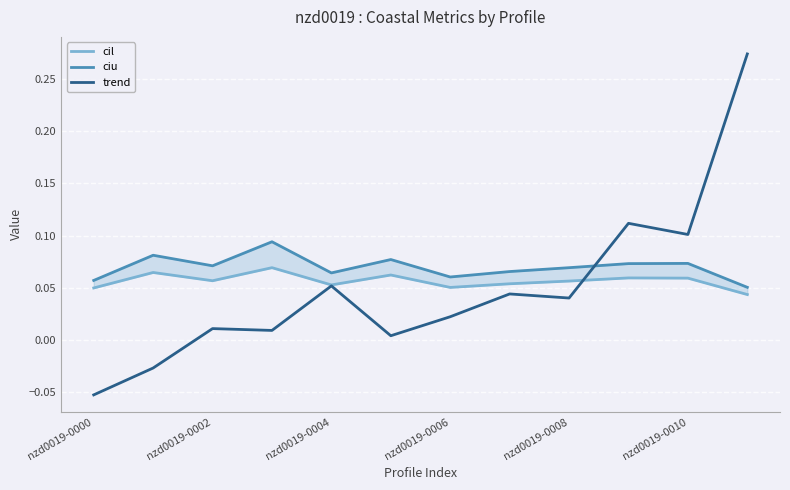

True or false: ciu and cil intersect in this chart.

False